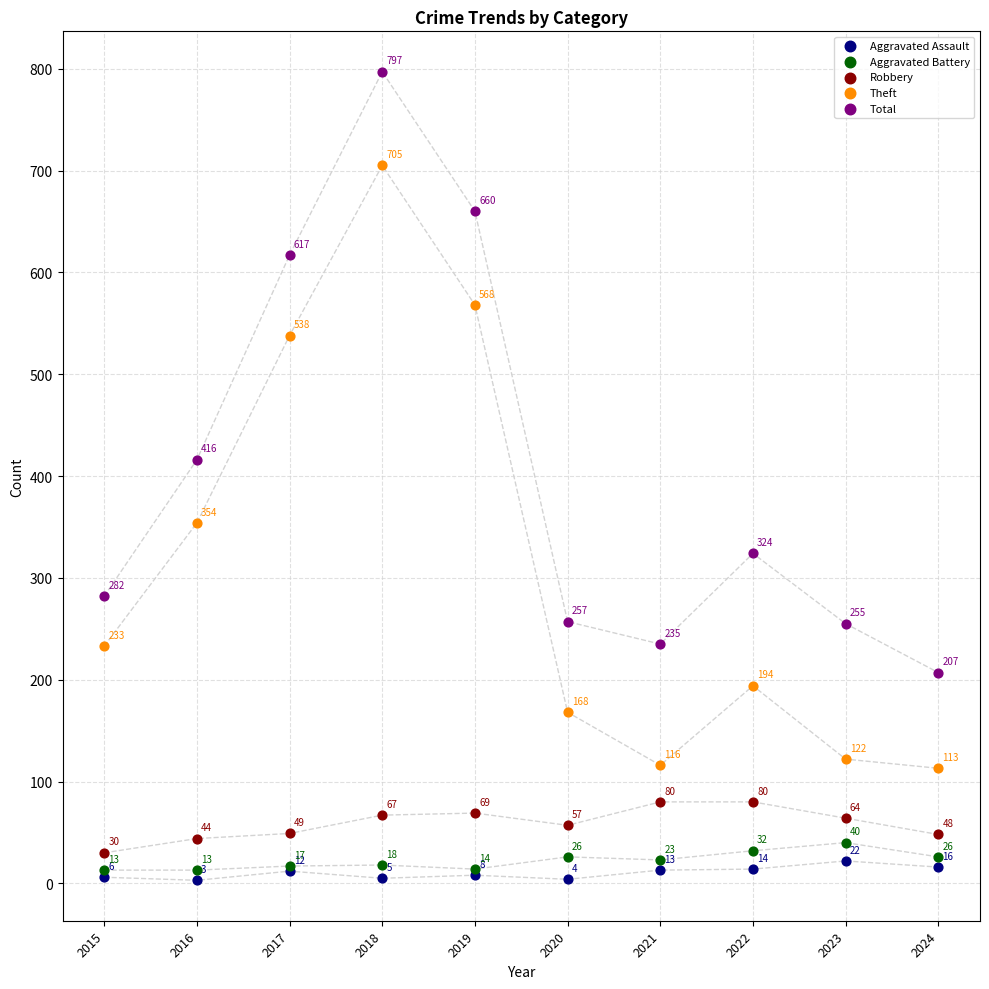

In the Robbery series, what Y value is closest to 55?

57